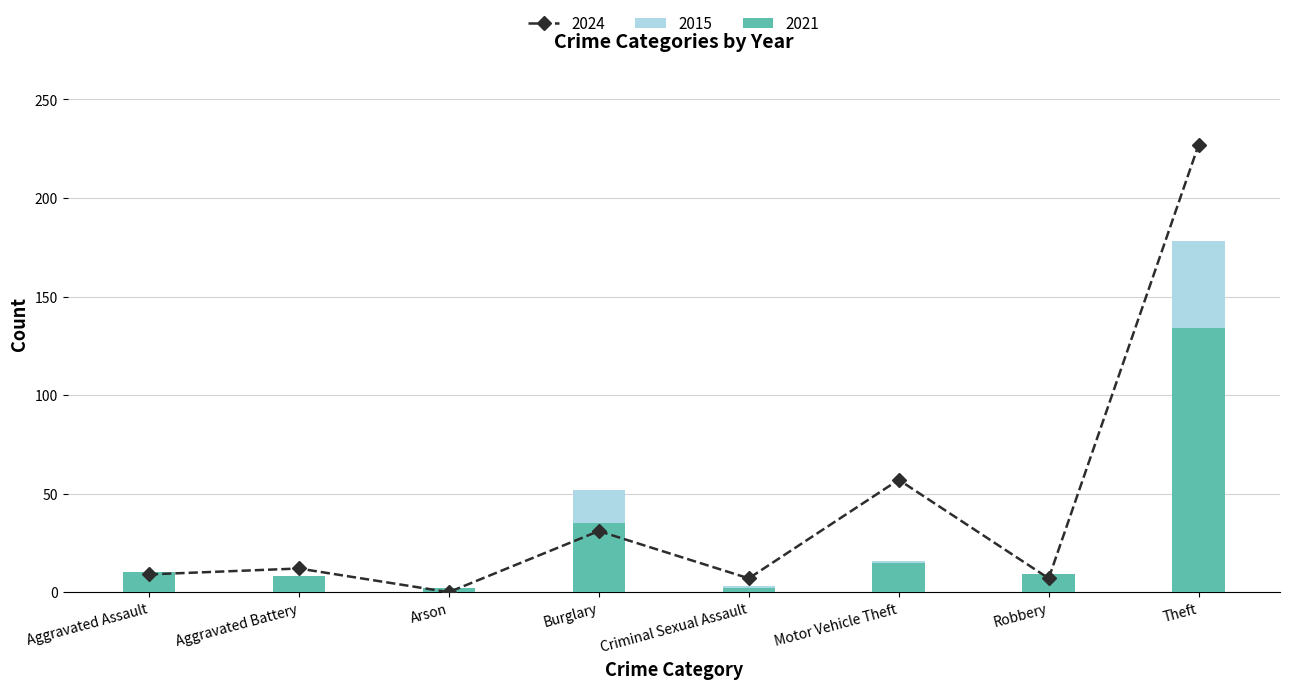

What is the maximum value for 2015?

178